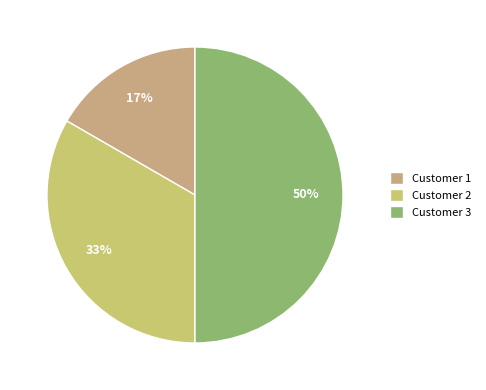

Is there any slice that represents more than half of the pie?

No